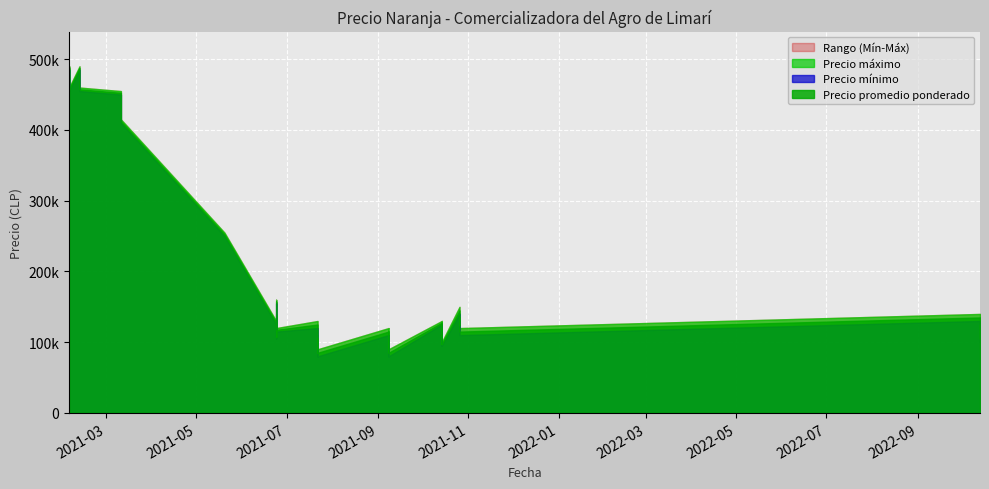

What is the difference between the Precio promedio ponderado values at 2022-10-13 and 2021-06-24?

22500